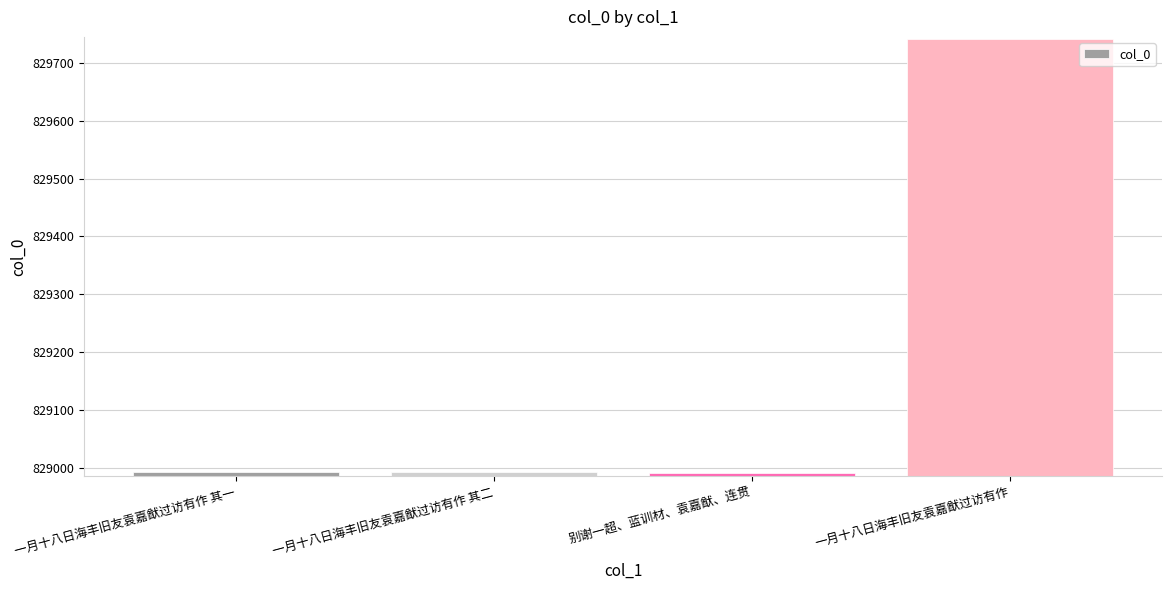

What is the smallest value displayed?

828990